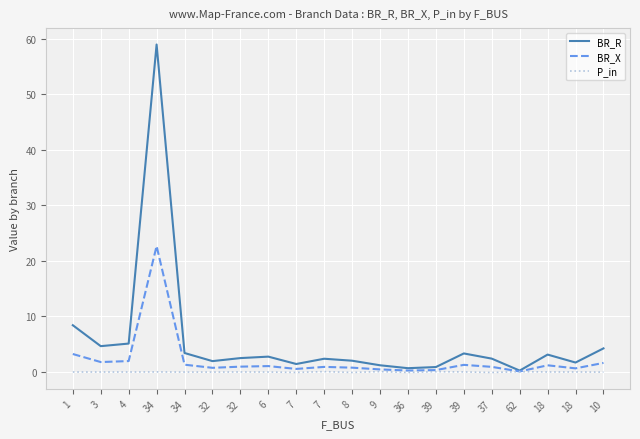

What is the spread (max minus min) of values at 39?

0.8